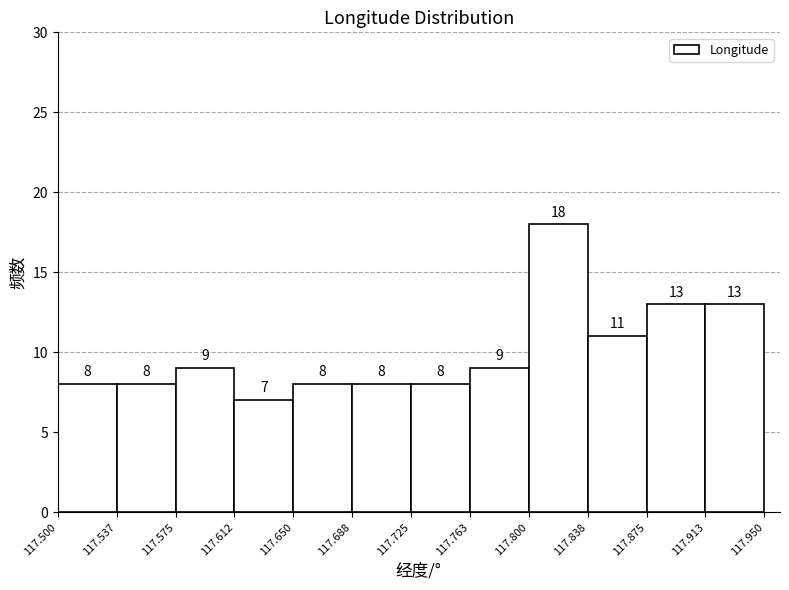

Reading left to right, transcribe this chart: for each bar, give the range it covers on the x-axis and its height.

117.500 to 117.537: 8
117.537 to 117.575: 8
117.575 to 117.612: 9
117.612 to 117.650: 7
117.650 to 117.688: 8
117.688 to 117.725: 8
117.725 to 117.763: 8
117.763 to 117.800: 9
117.800 to 117.838: 18
117.838 to 117.875: 11
117.875 to 117.913: 13
117.913 to 117.950: 13